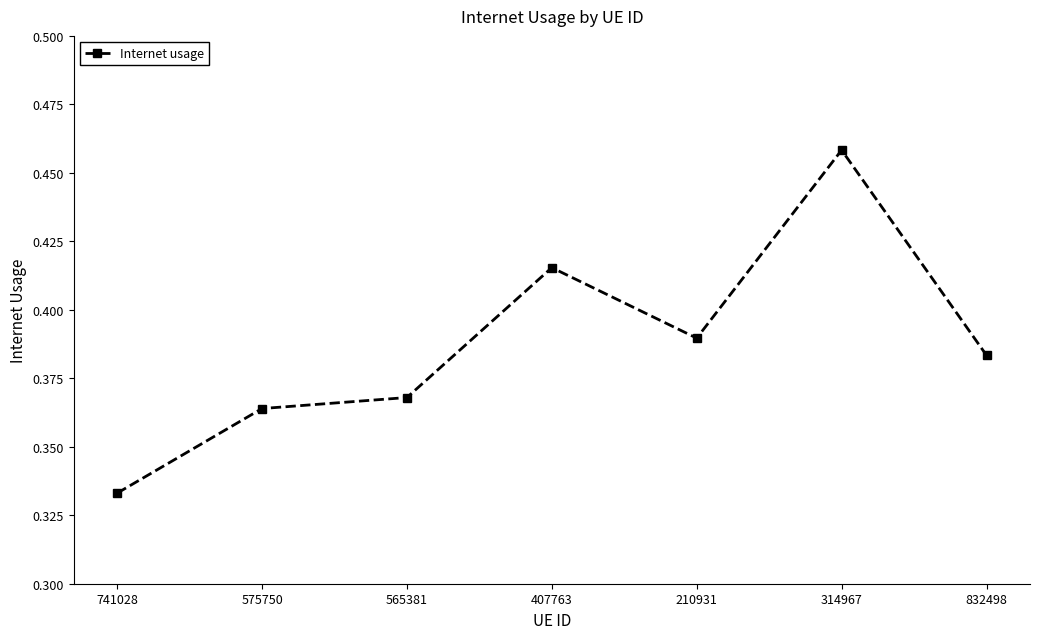

How many lines are shown in the chart?

1